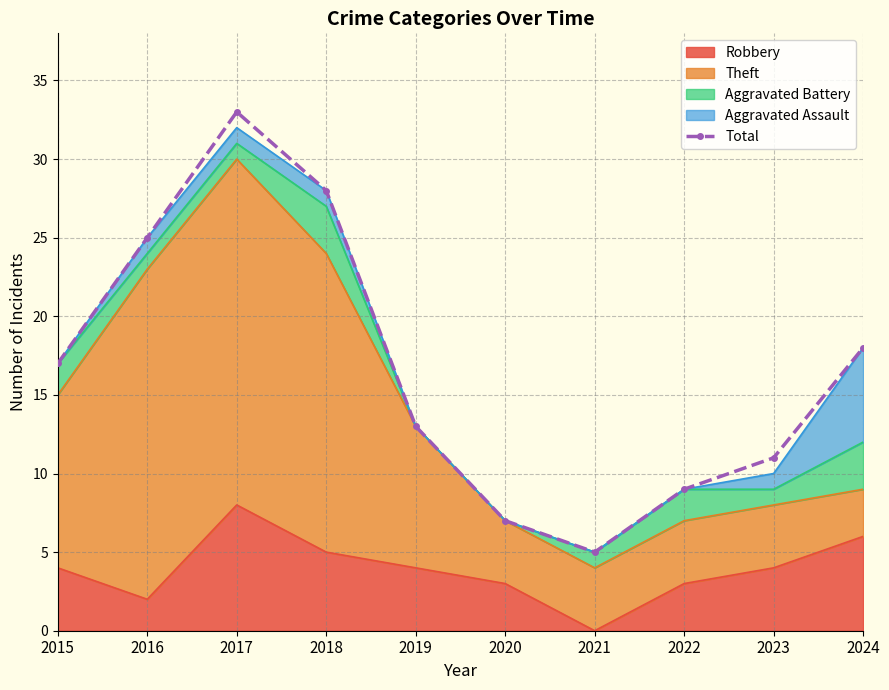

How many values exceed 17?

4